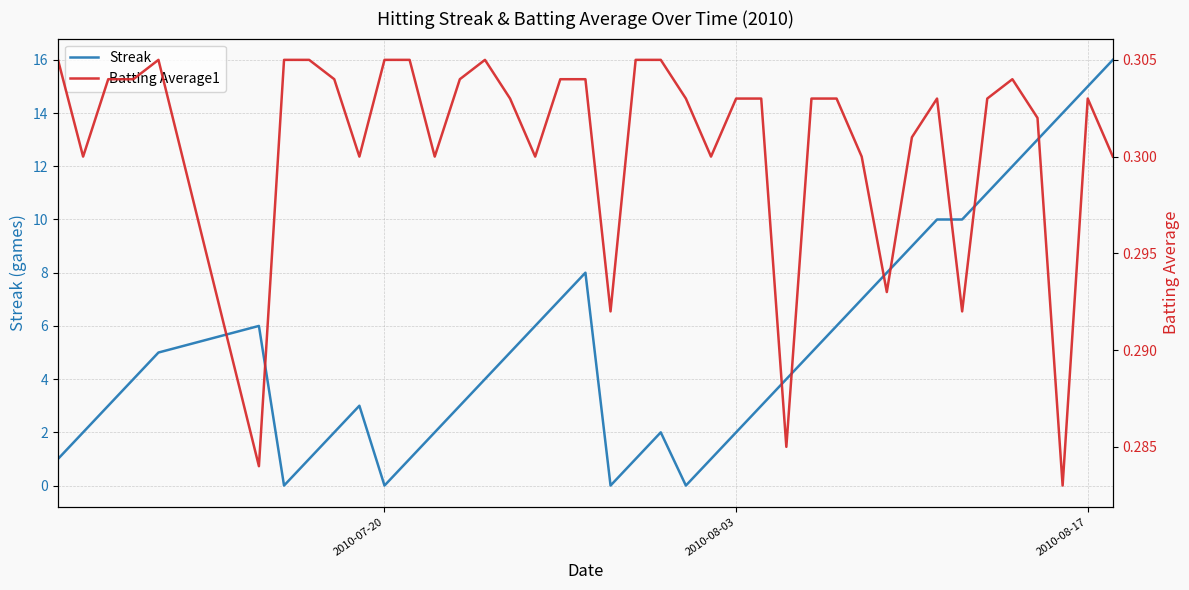

What is the maximum value for Streak?

16